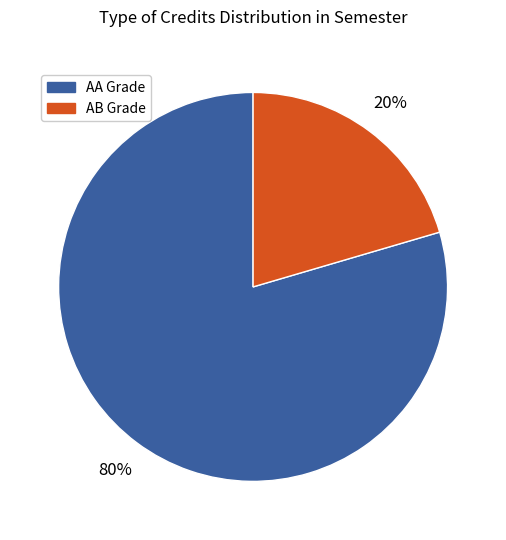

Is there any slice that represents more than half of the pie?

Yes